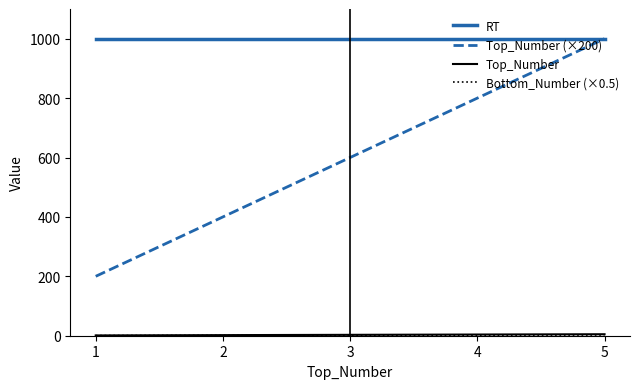

The value of RT at 2 is 1365.4. True or false?

False